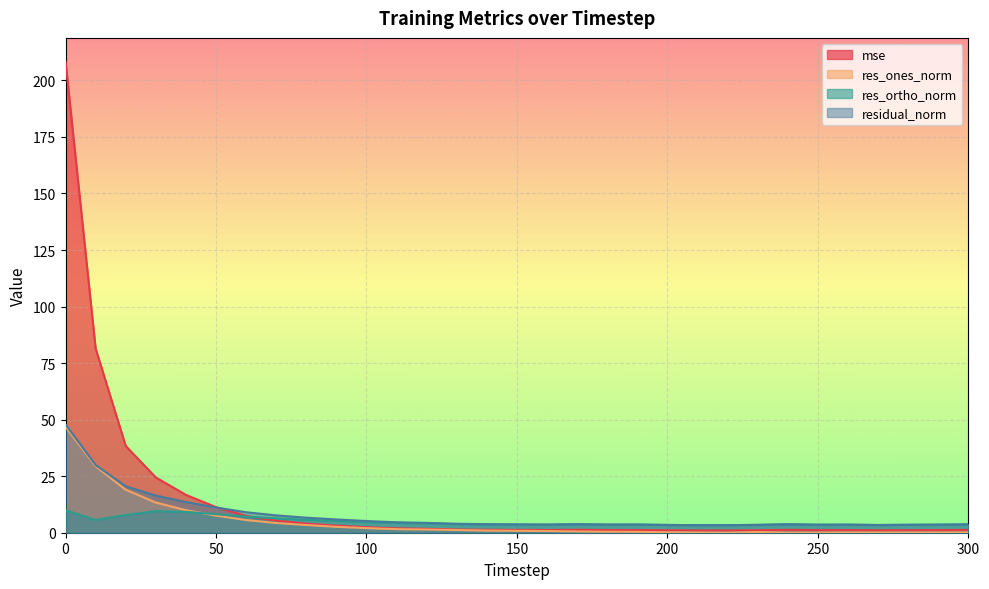

True or false: mse and residual_norm cross at least once.

True